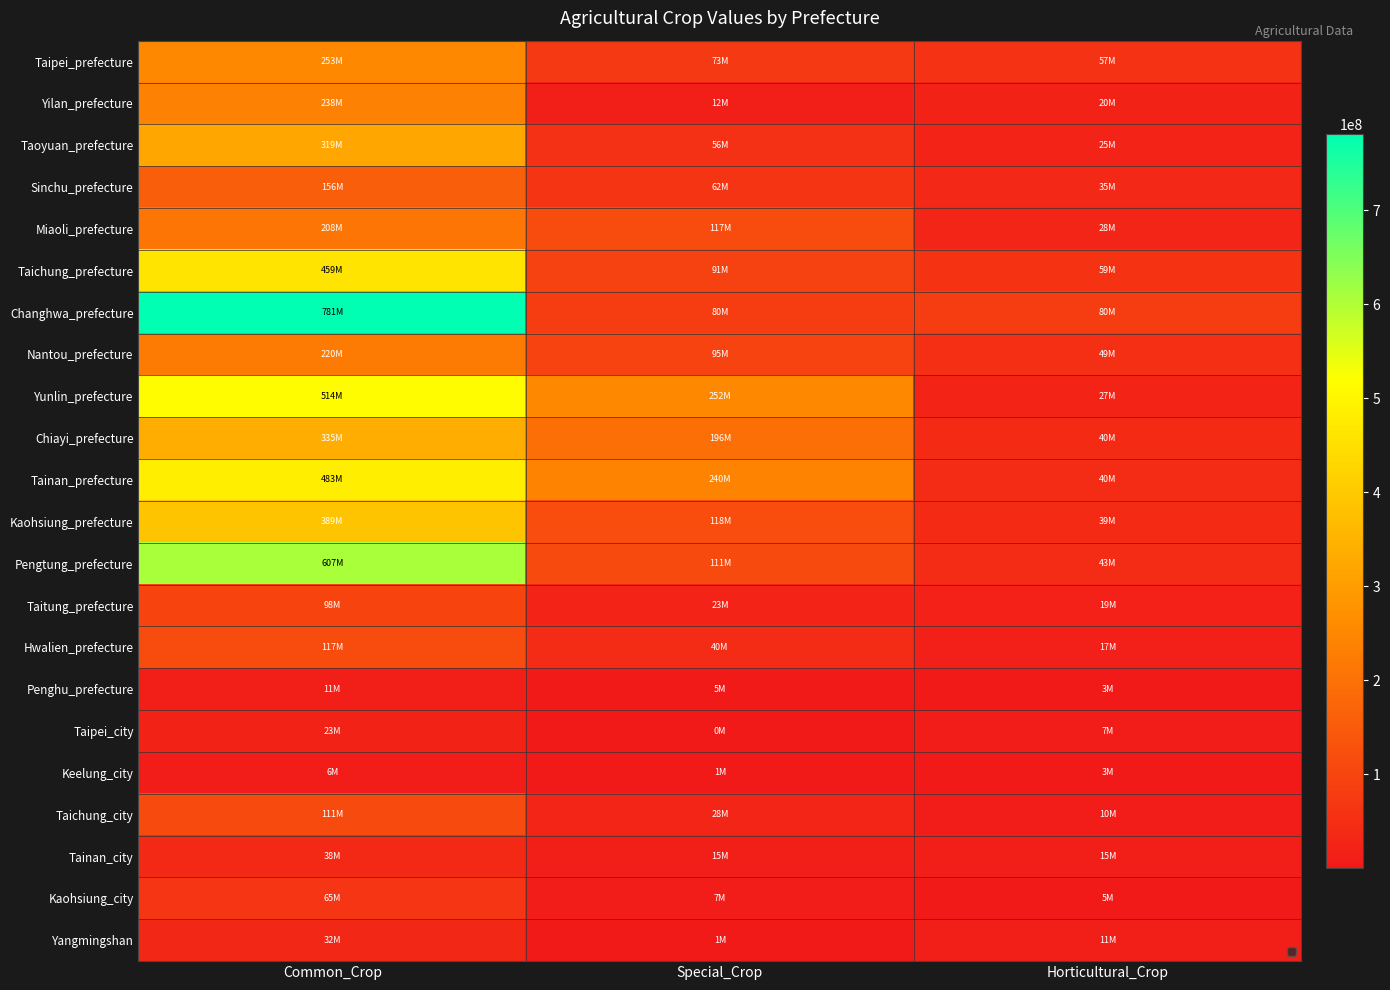

Which has a higher value, Special_Crop or Common_Crop?

Common_Crop